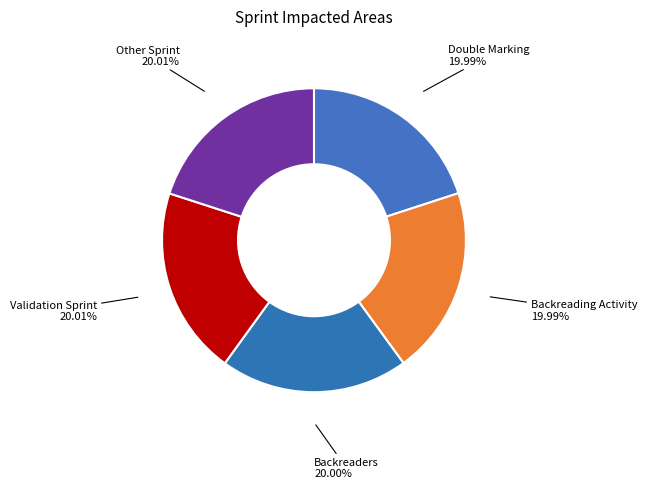

What is the ratio of the value at Validation Sprint to the value at Other Sprint?

1.0